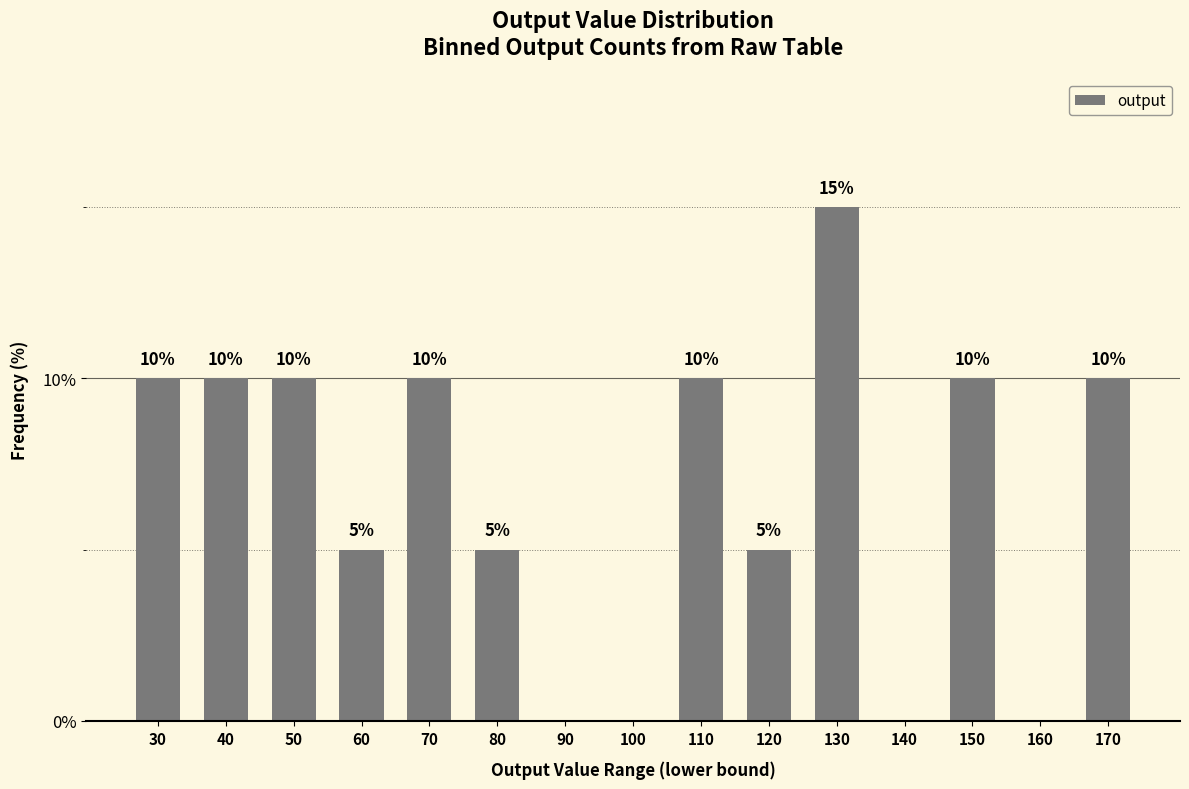

Between 100 and 170, which is larger?

170